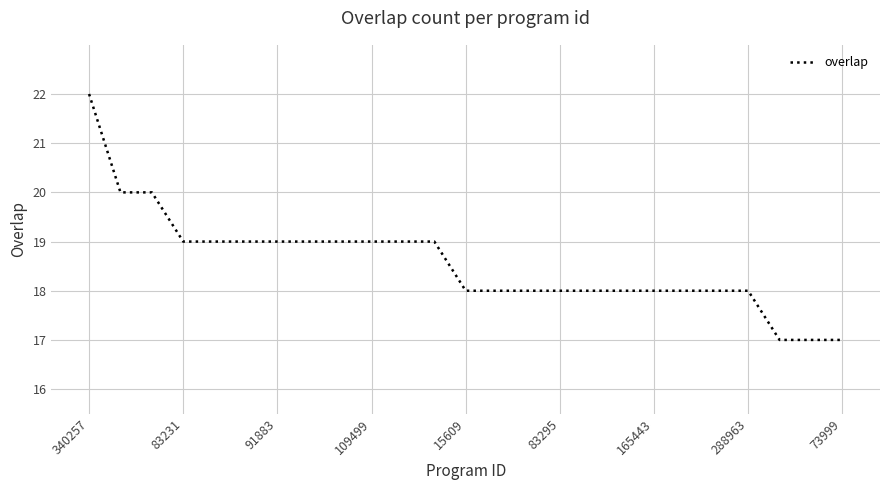

What is the maximum value shown in the chart?

22